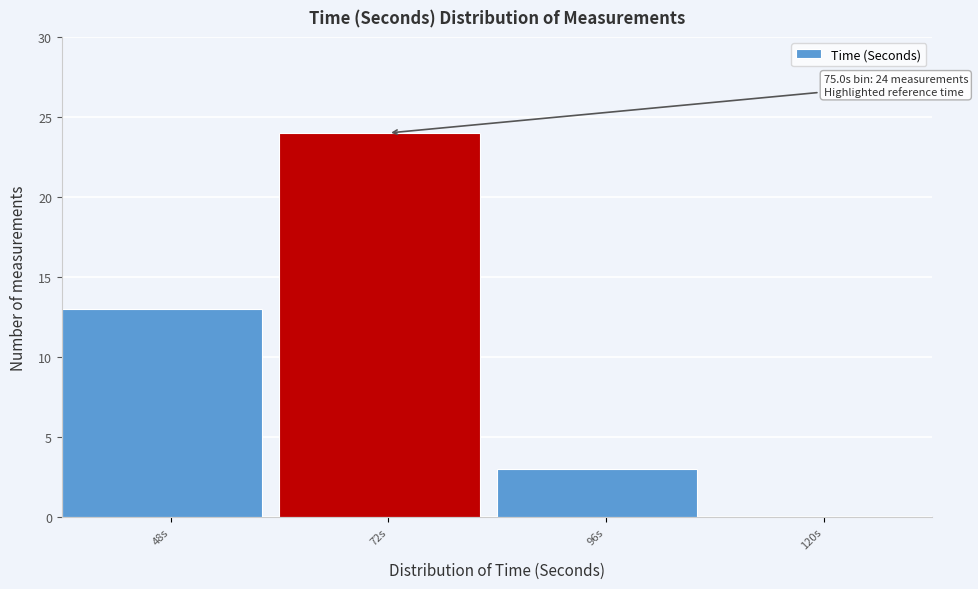

Reading left to right, list all the values displayed in this chart.

48s=13	72s=24	96s=3	120s=0